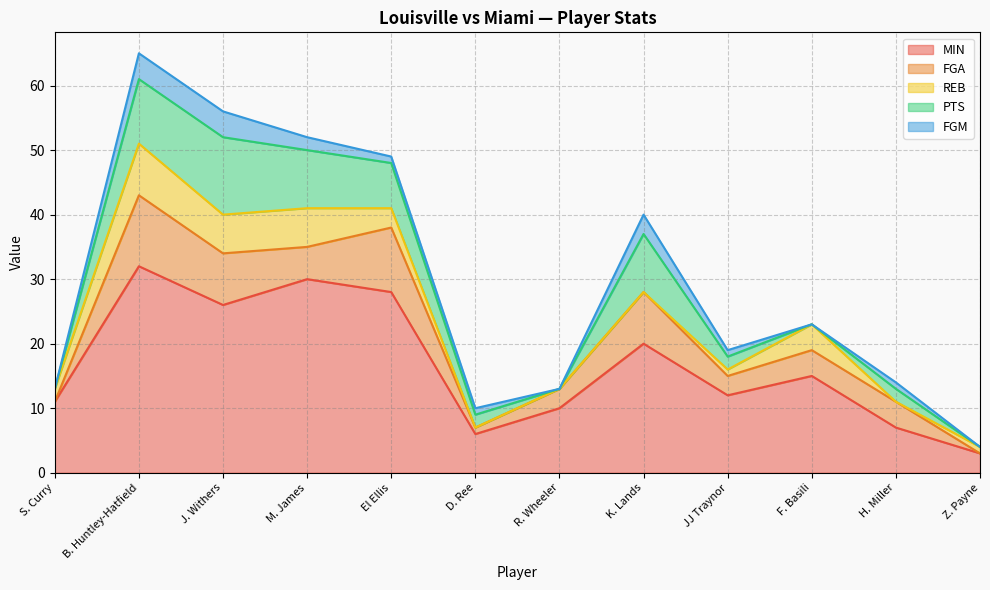

How many series are shown in this chart?

5